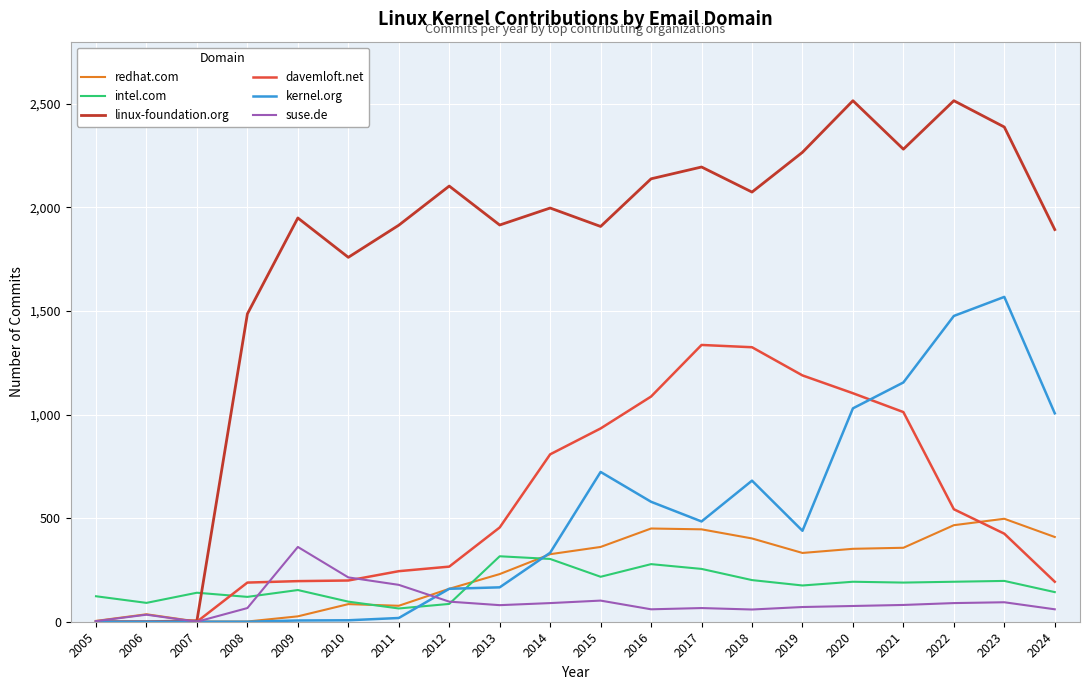

The linux-foundation.org series shows 527 at 2020. True or false?

False